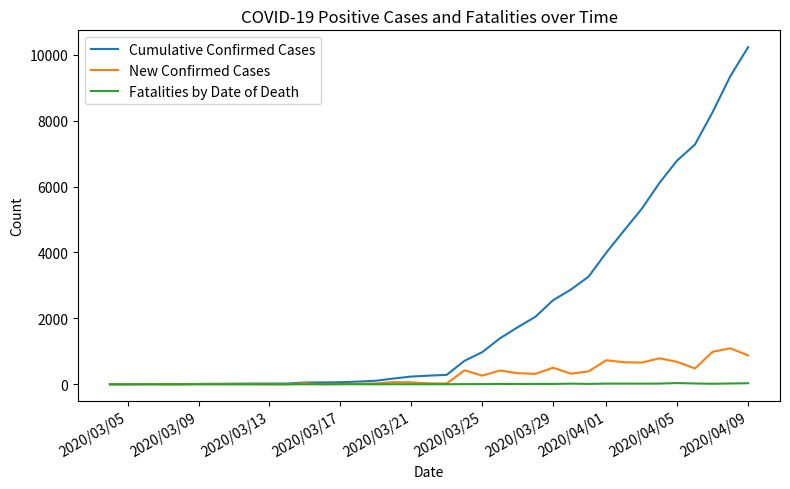

What is the highest value of the Cumulative Confirmed Cases series?

10230